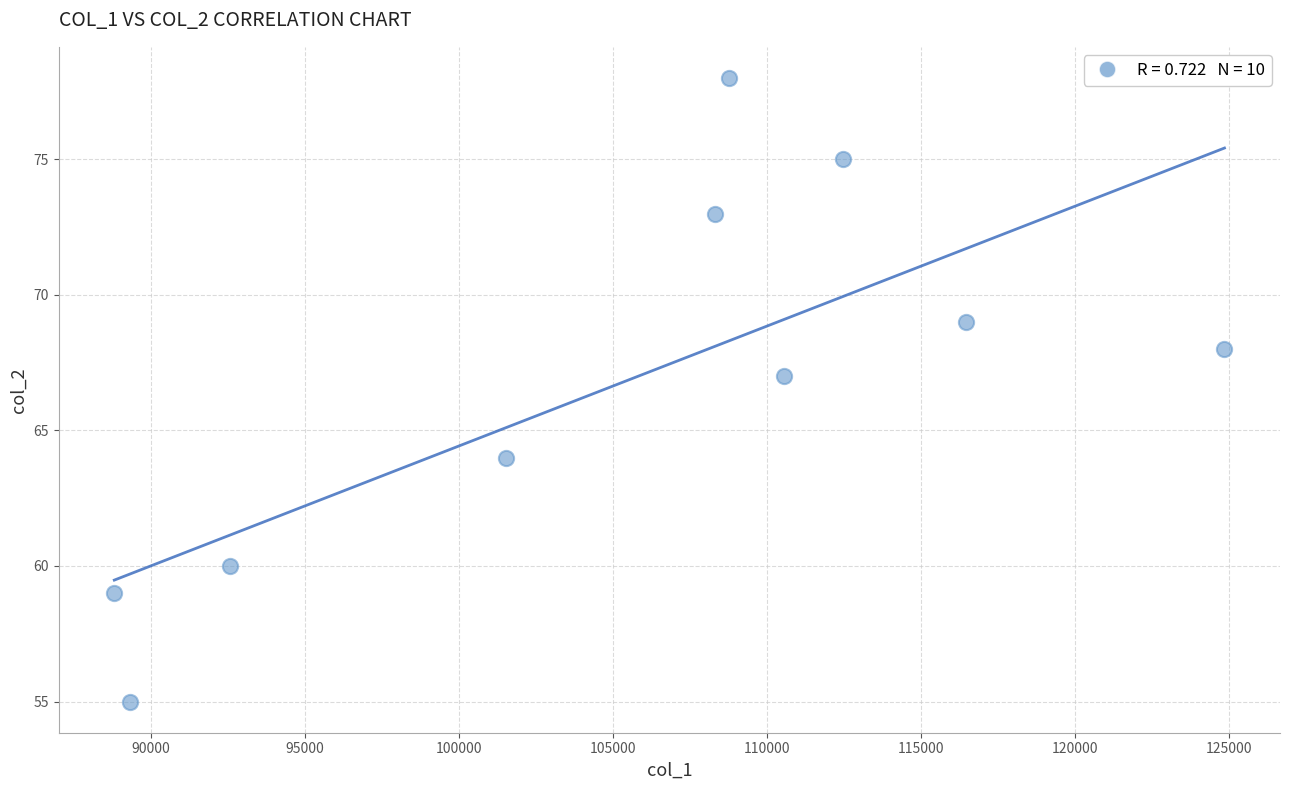

What Y value in the scatter plot is closest to 66?

67